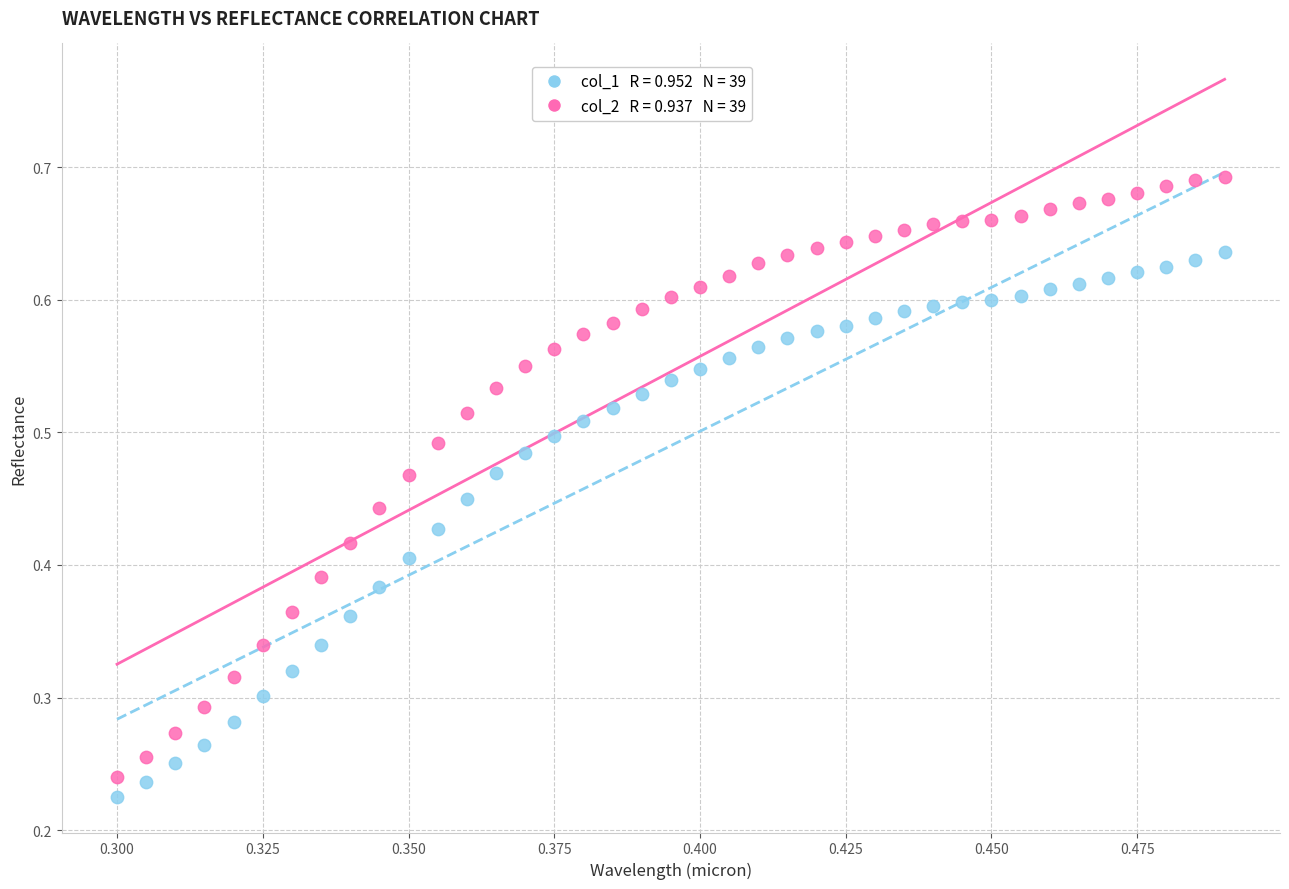

How many points are shown in the scatter plot?

78